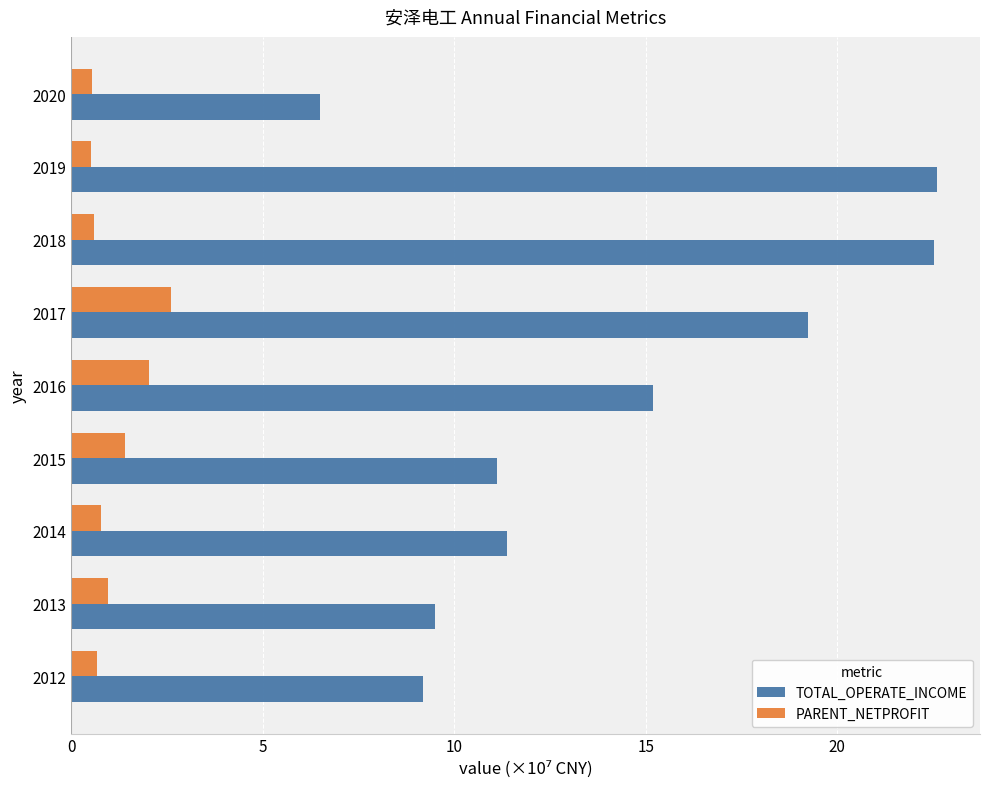

What are all the series names shown in the legend?

TOTAL_OPERATE_INCOME, PARENT_NETPROFIT